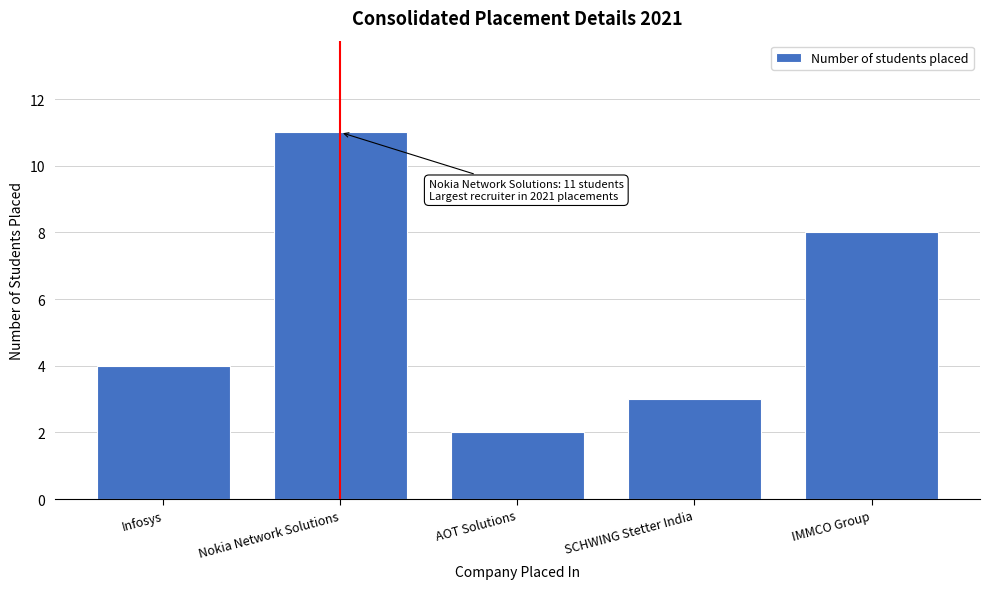

Reading left to right, extract all data points from this chart.

Infosys=4	Nokia Network Solutions=11	AOT Solutions=2	SCHWING Stetter India=3	IMMCO Group=8